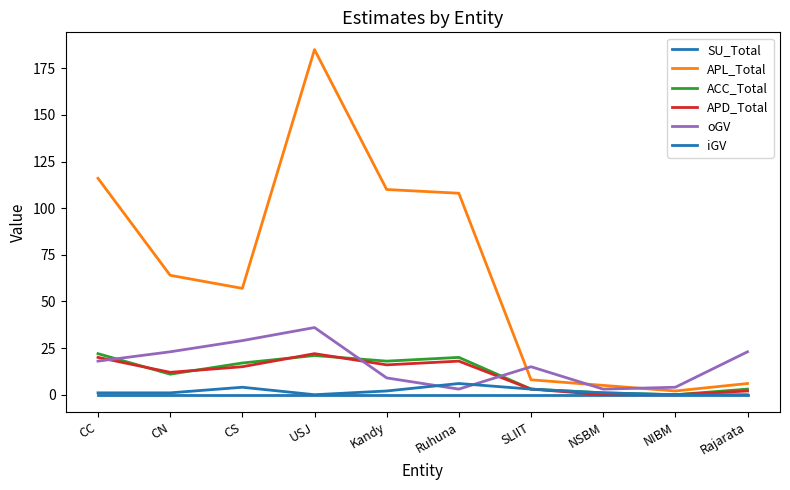

What is the label of the 10th point from the left?

Rajarata